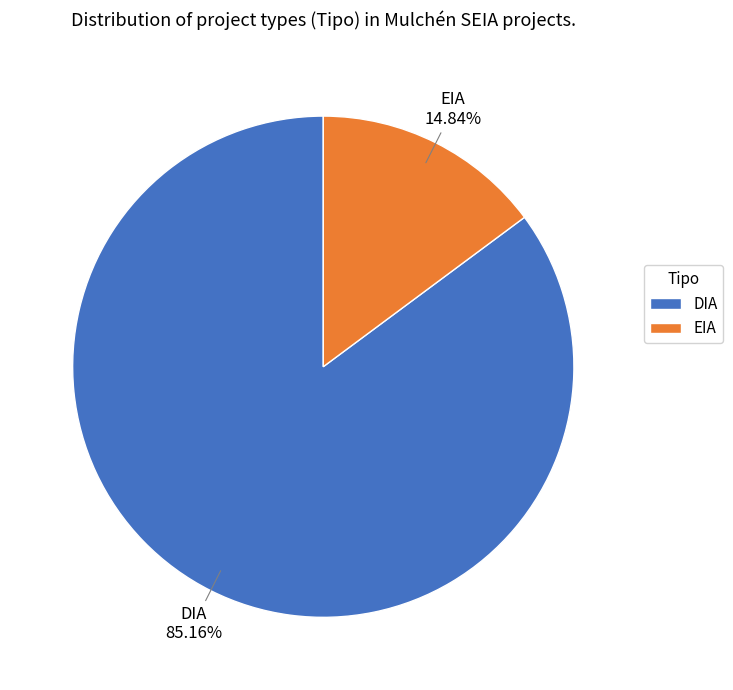

How many segments does this pie chart have?

2